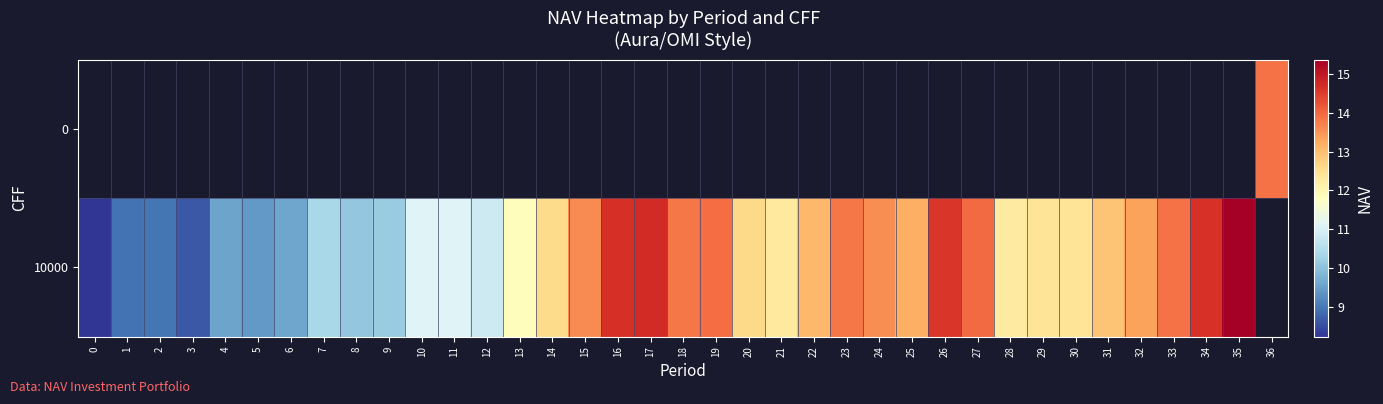

What value does the 10000 series have at 5?

9.4